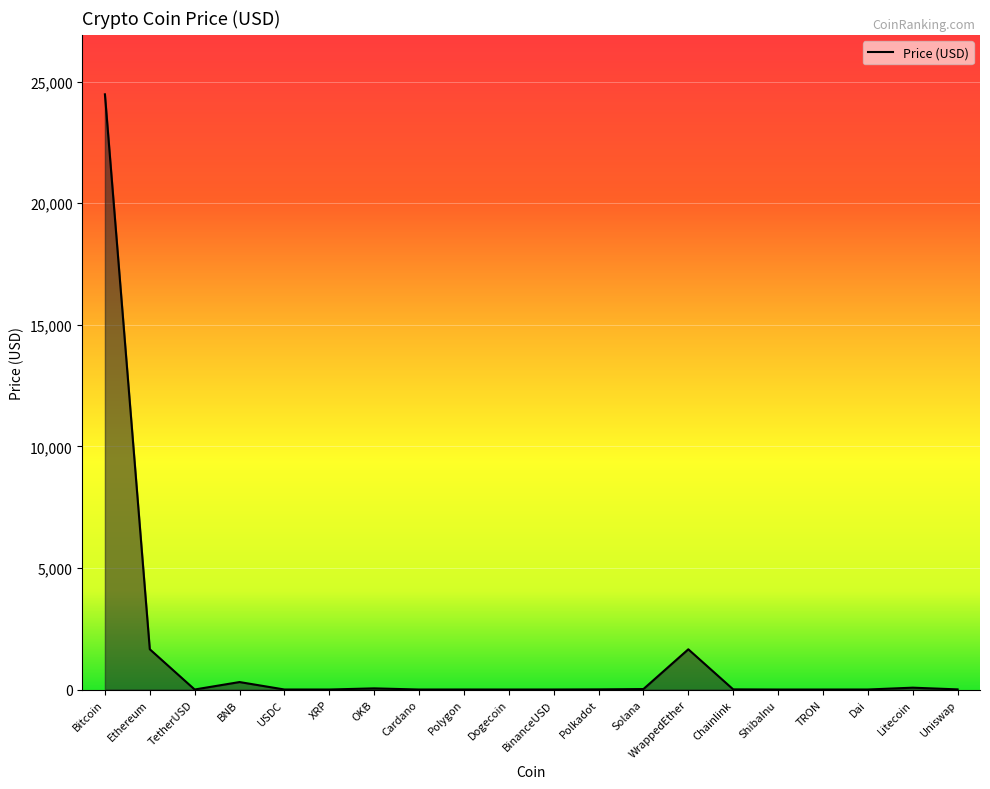

What is the greatest value displayed?

24475.4